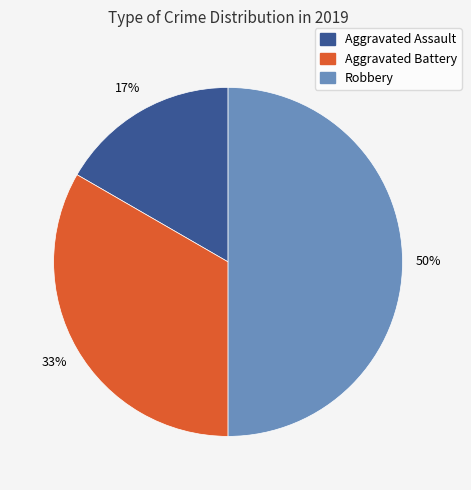

How many segments does this pie chart have?

3